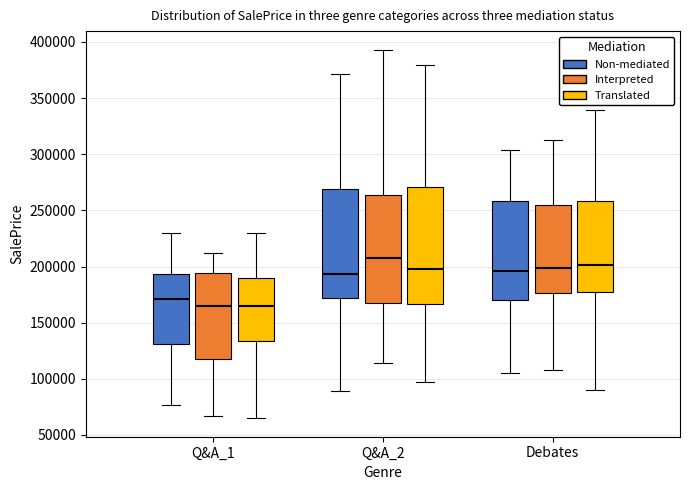

Comparing the boxes themselves (not the whiskers), which one is the tallest?

Q&A_2 (Translated)